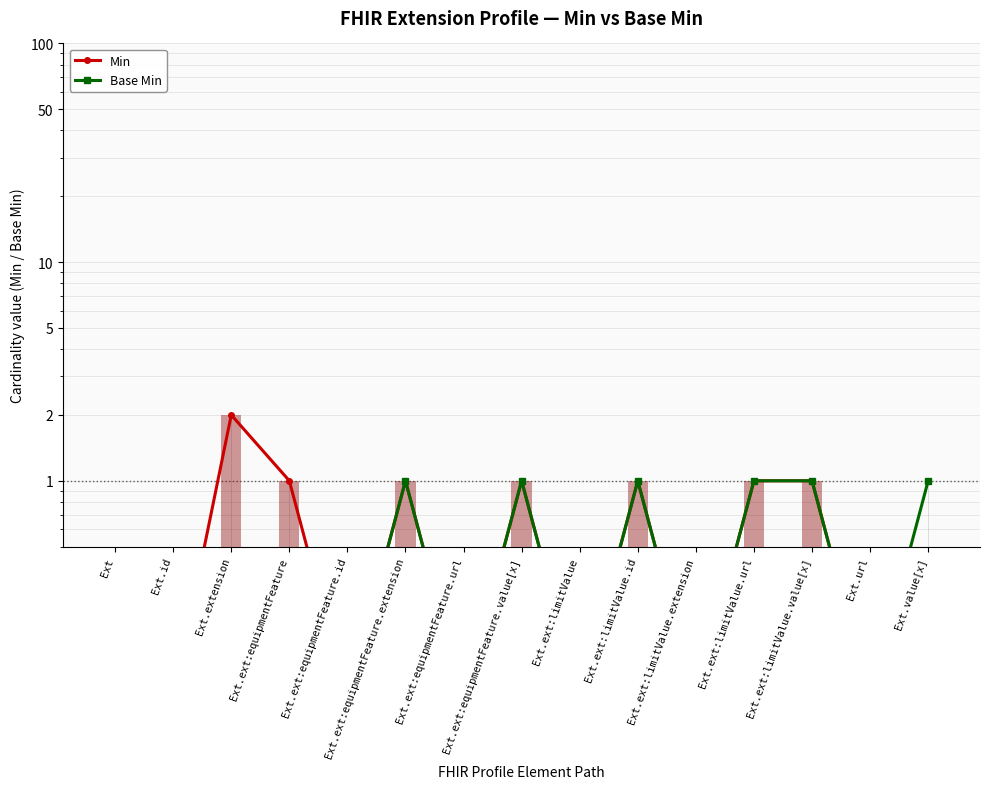

What is the minimum value shown in the chart?

0.1